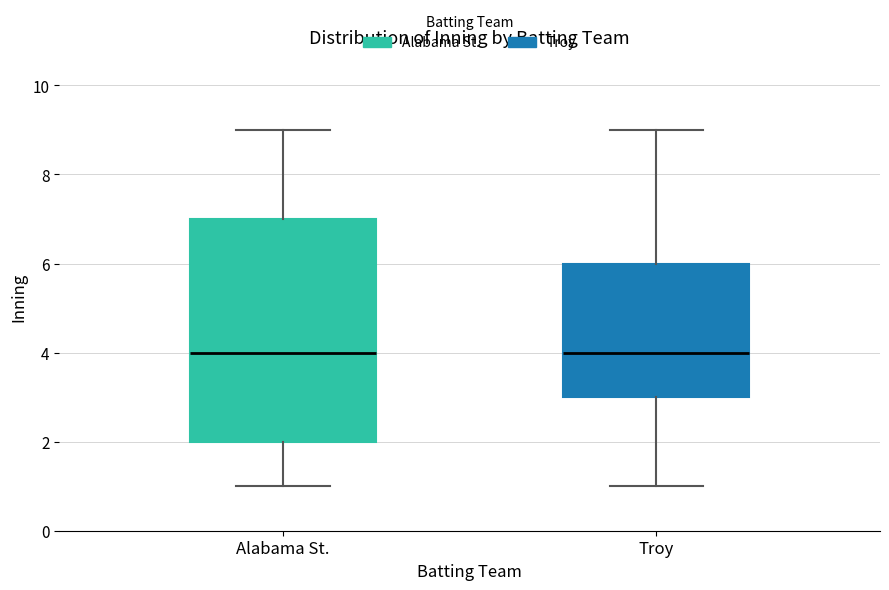

Reading left to right, read every box against the y-axis: the position of its median line, the range the box covers, and the ends of its whiskers. The values are not printed on the chart, so give them approximately, as read against the axis.

Alabama St.: median 4, box 2 to 7, whiskers 1 to 9
Troy: median 4, box 3 to 6, whiskers 1 to 9